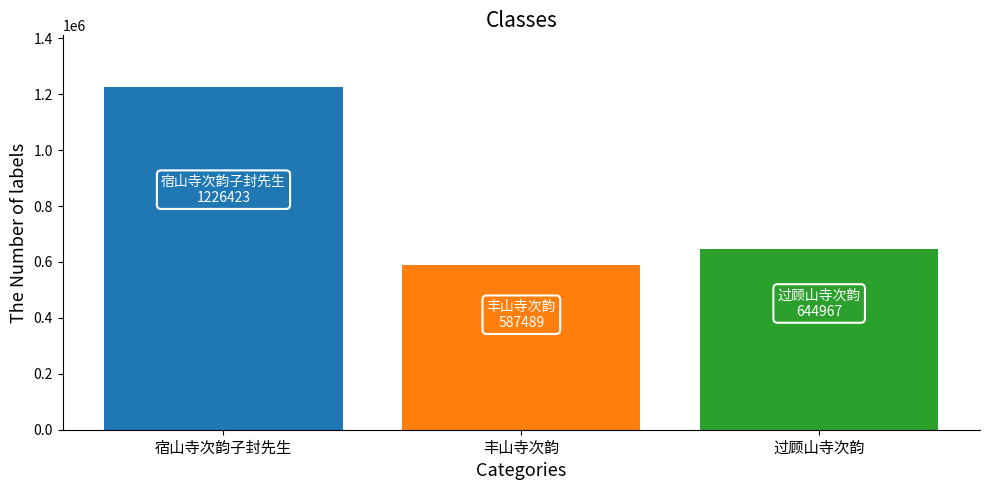

How many bars are there in total?

3